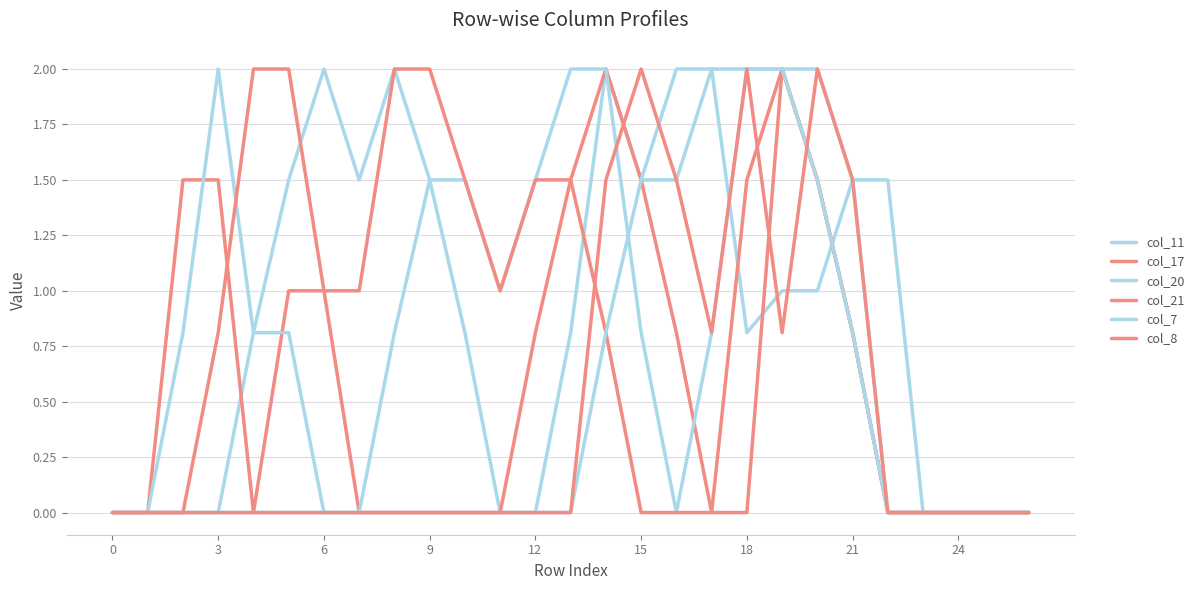

At how many categories does at least one series exceed 0?

21